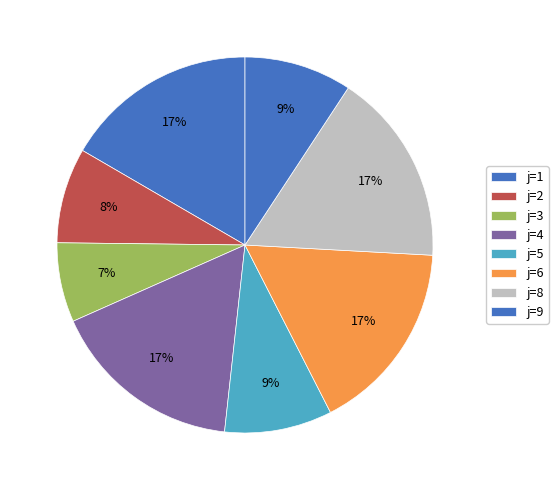

Which slice is the largest?

1